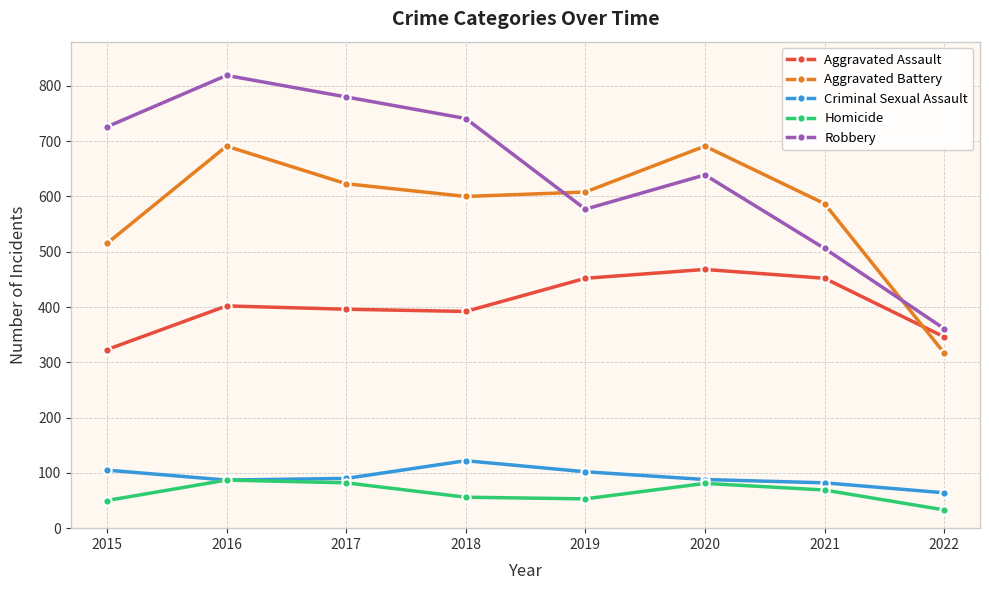

True or false: Aggravated Battery and Criminal Sexual Assault intersect in this chart.

False